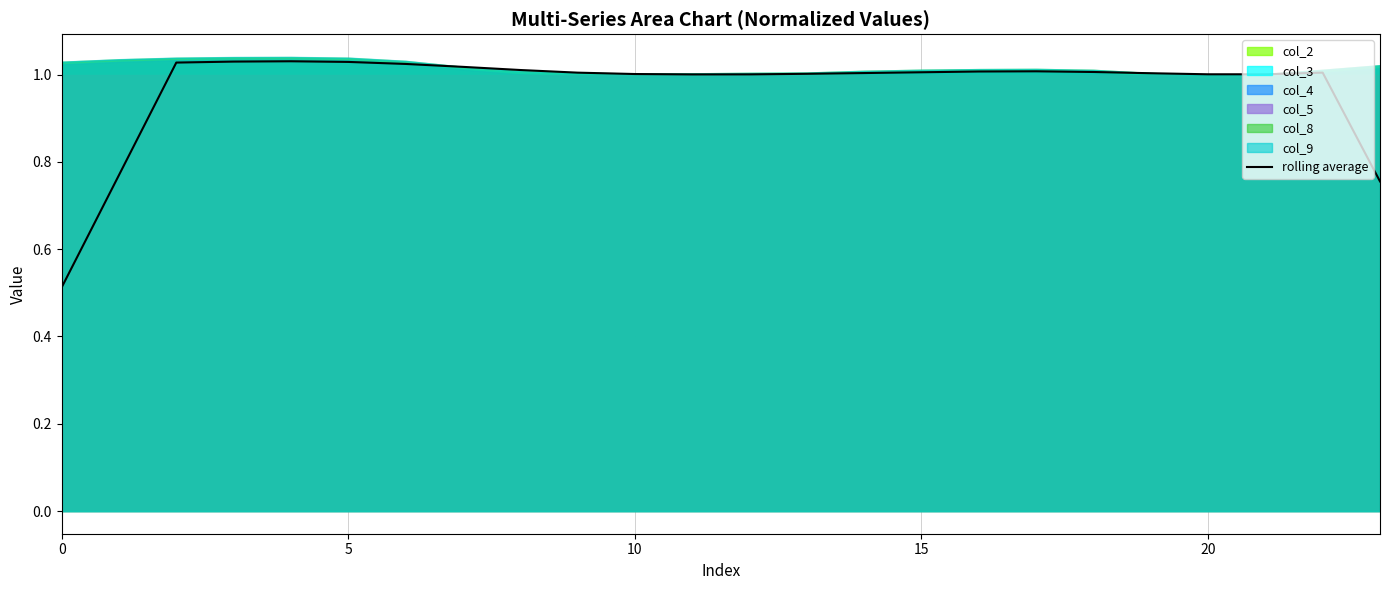

What value does the data have at 15?

1.0